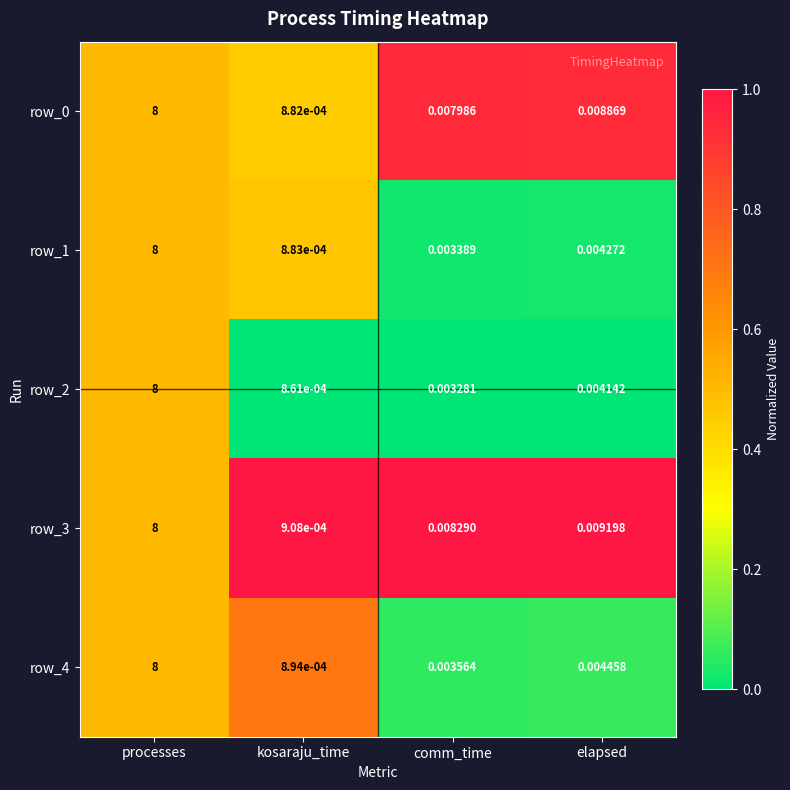

Rank the categories by row_0 value from lowest to highest.

kosaraju_time, comm_time, elapsed, processes